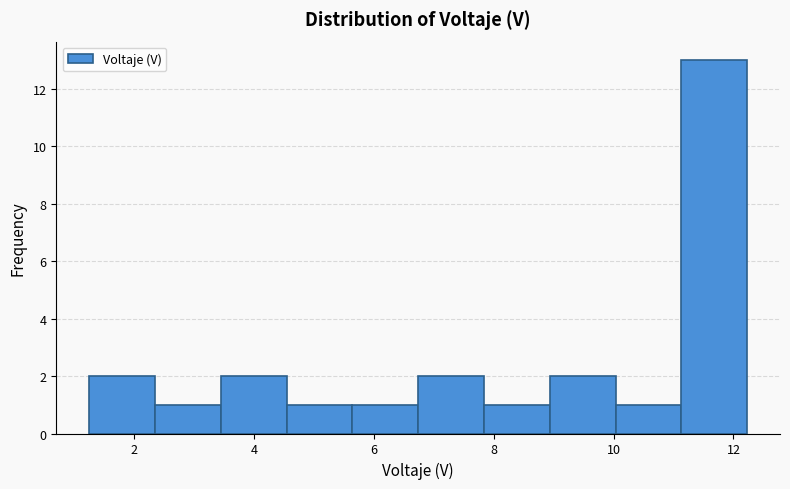

How tall is the bar that spans 6.8 to 7.8 on the x-axis? Neither the bar edges nor the heights are printed on the chart, so give them approximately, as read against the axes.

2